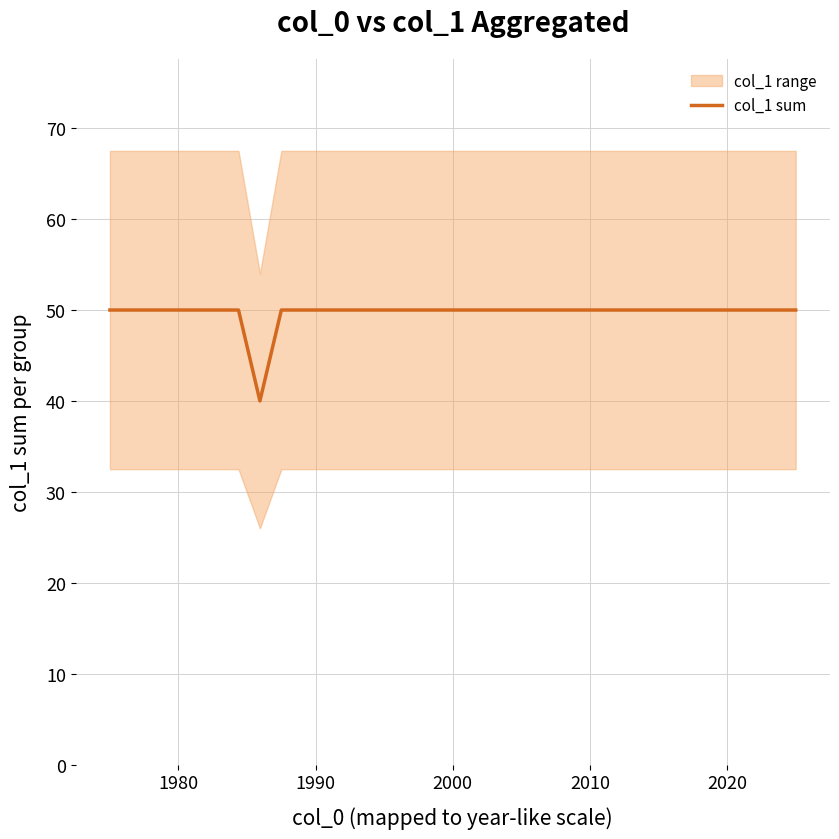

What is the minimum value for col_1 sum?

40